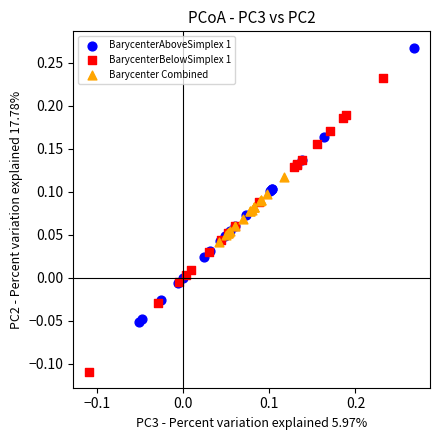

Which series contains the lowest Y value?

BarycenterBelowSimplex 1